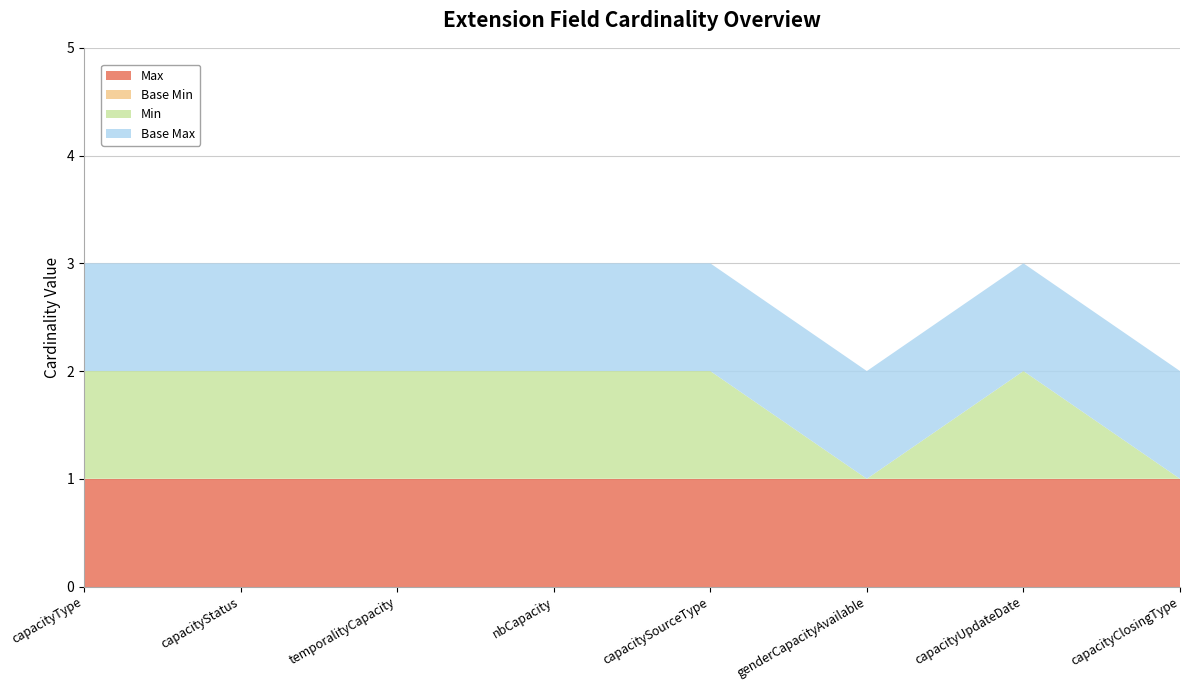

Reading left to right, extract all data points from this chart.

Max: 1	1	1	1	1	1	1	1
Base Min: 0	0	0	0	0	0	0	0
Min: 1	1	1	1	1	0	1	0
Base Max: 1	1	1	1	1	1	1	1